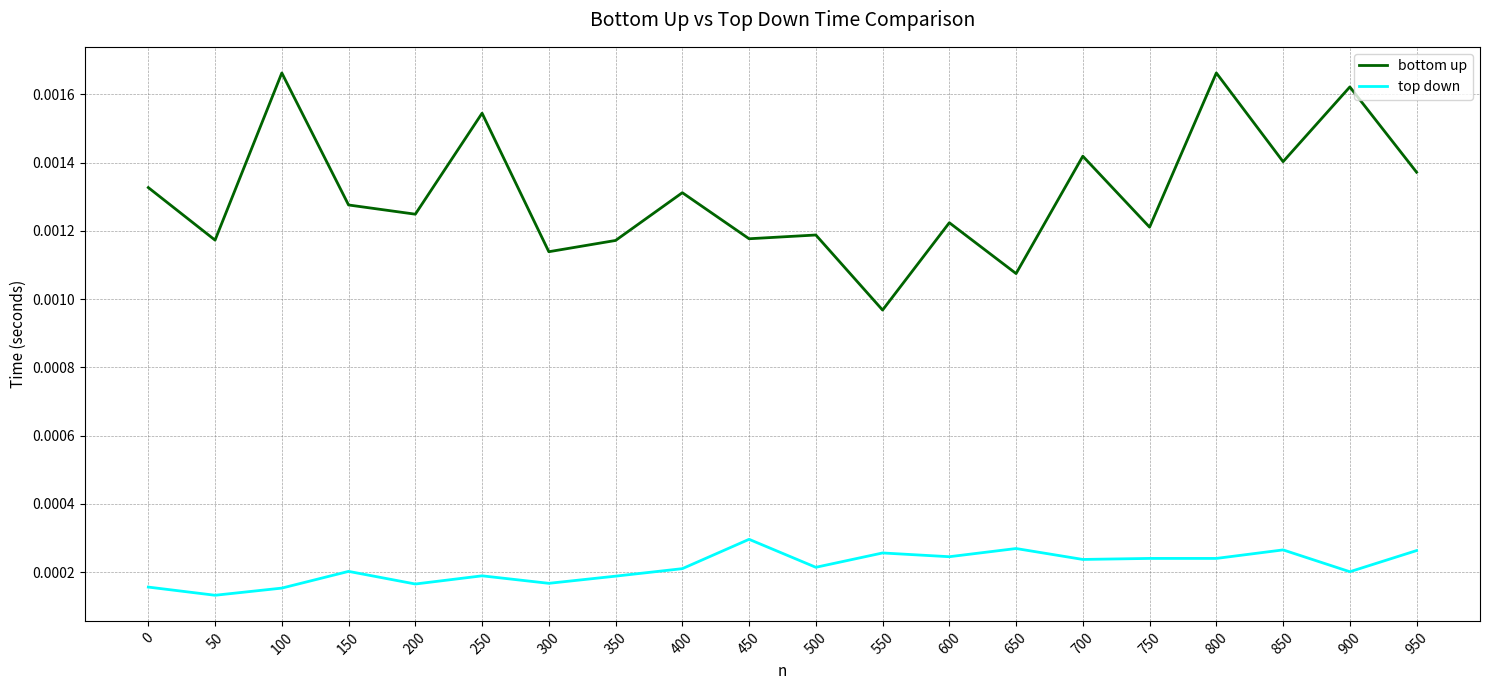

Rank the series at 650 from highest to lowest value.

bottom up, top down